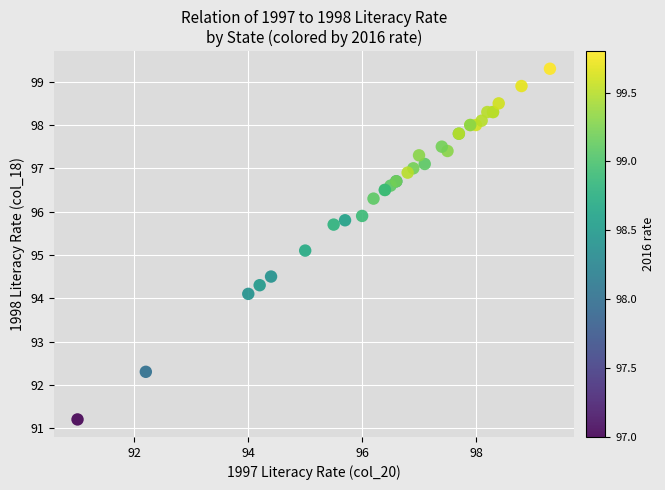

What Y value in the scatter plot is closest to 95?

95.1